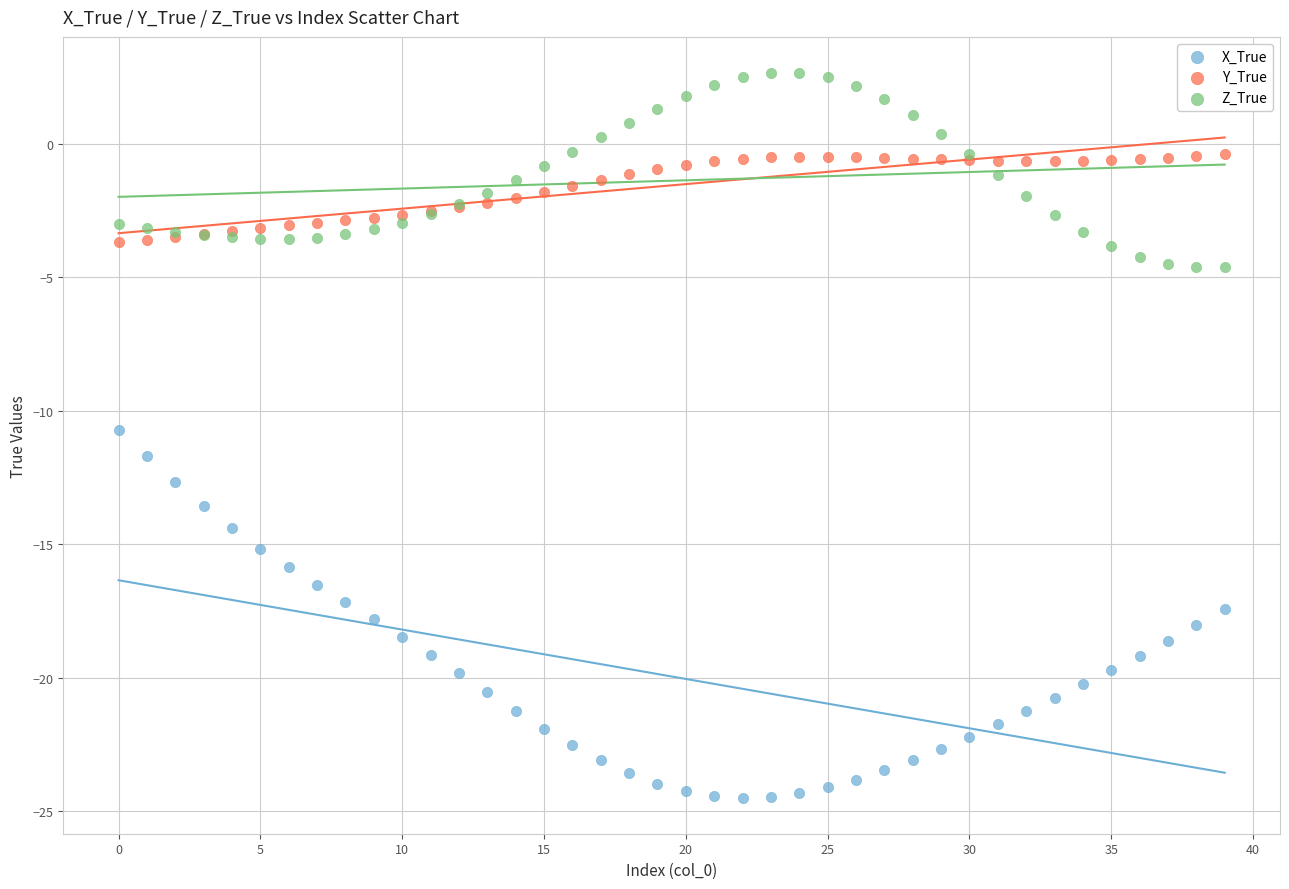

Which series contains the lowest Y value?

X_True